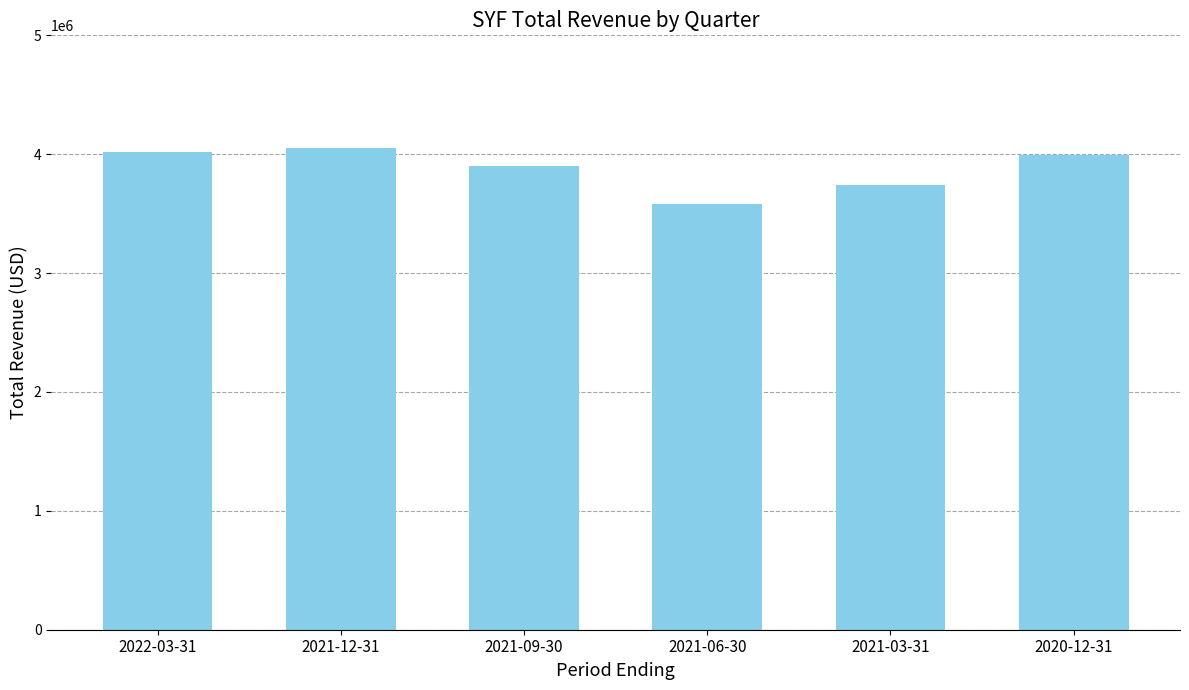

At which category does the chart reach its minimum across all series?

2021-06-30